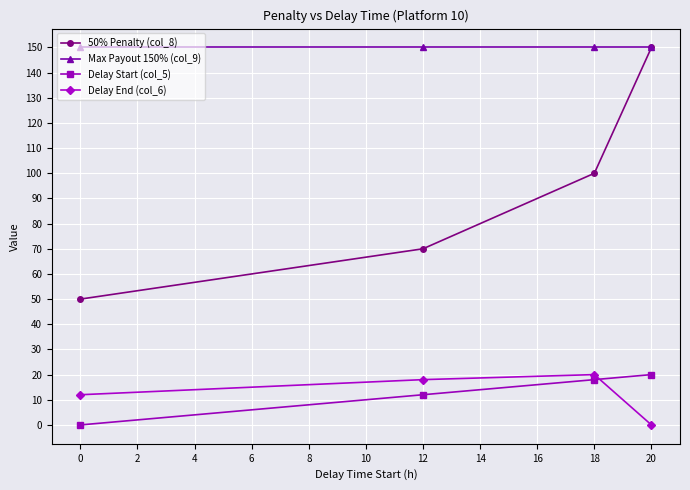

The 50% Penalty (col_8) series shows 70 at 12. True or false?

True